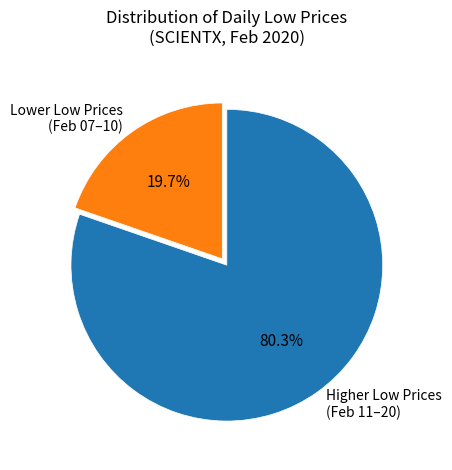

Is there any slice that represents more than half of the pie?

Yes